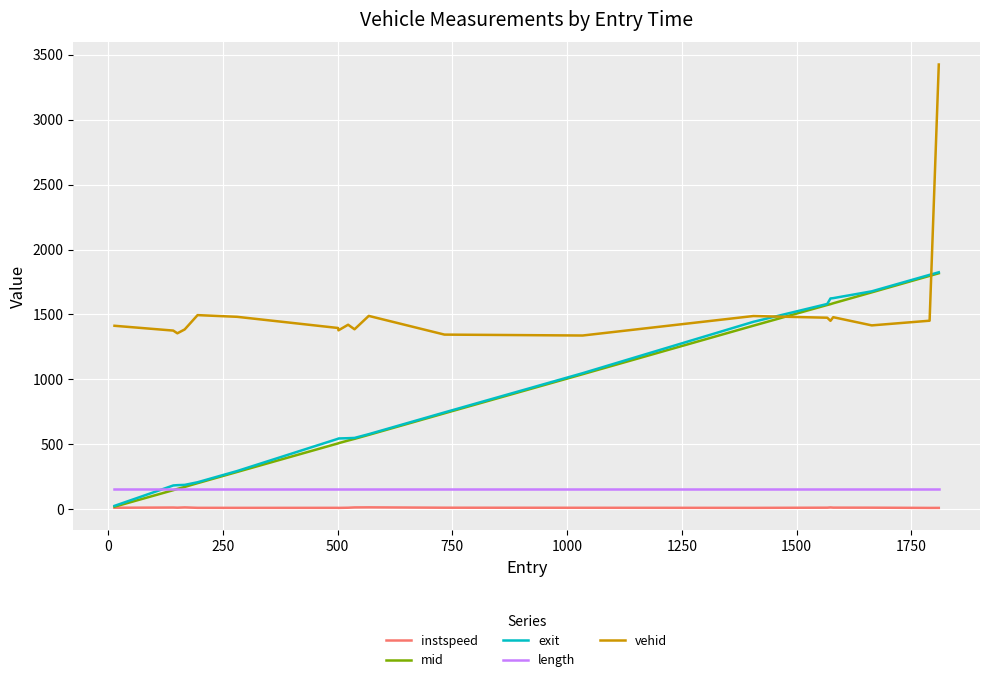

Which series has the largest total across all categories?

vehid